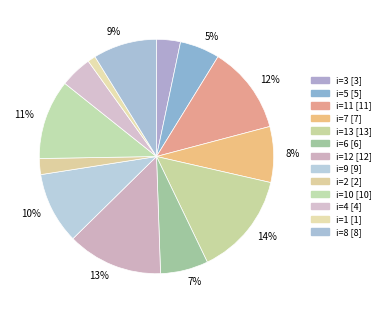

Count the number of slices in the pie.

13